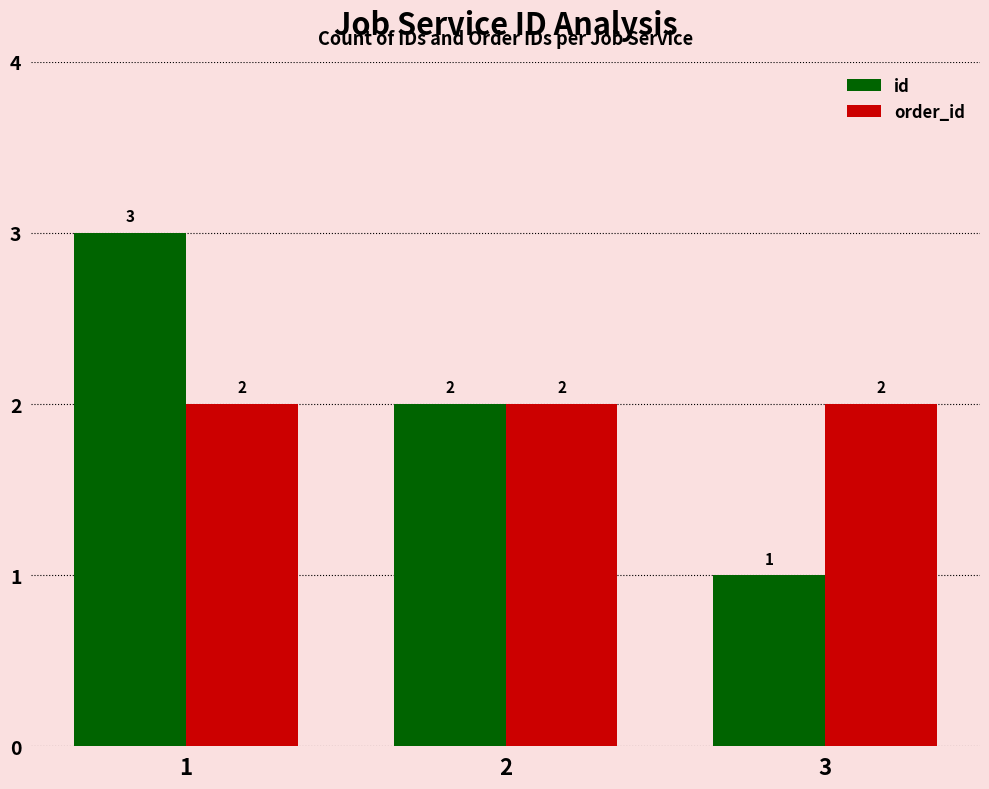

What is the difference between the highest and lowest values at 1?

1